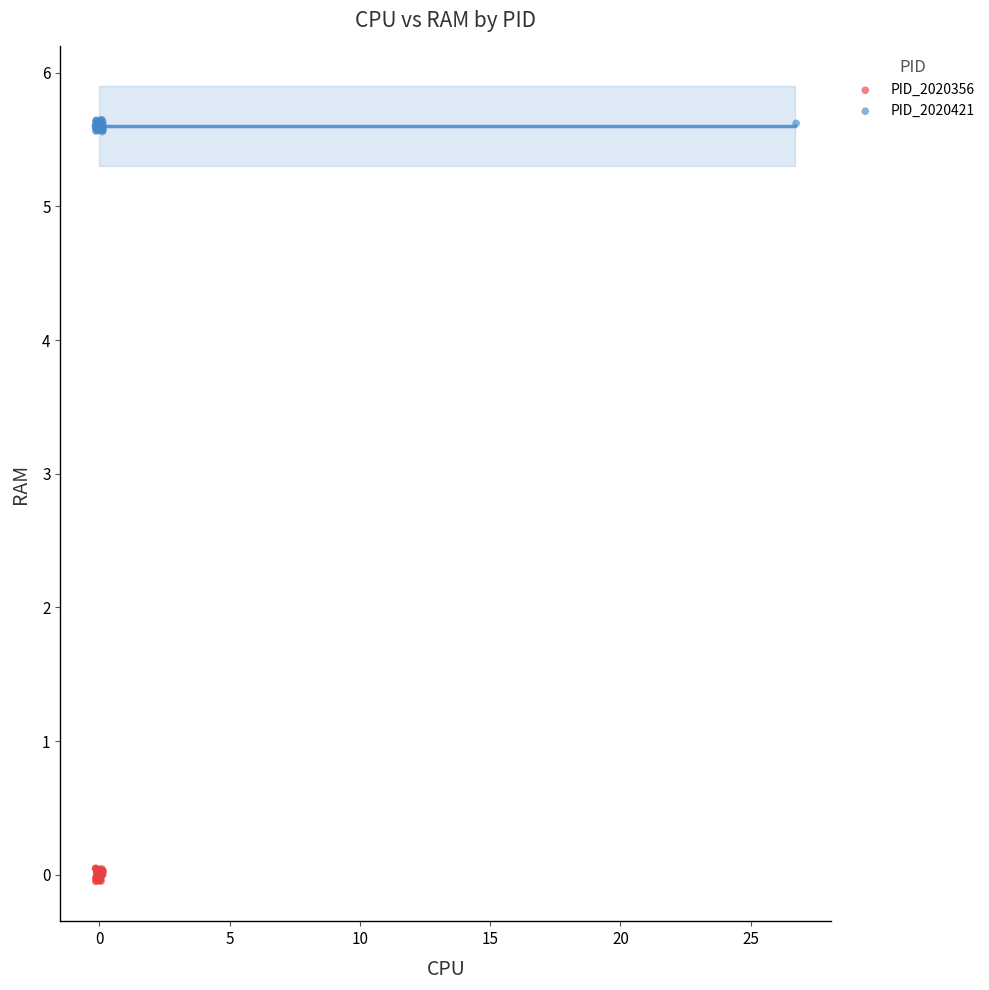

Which series reaches the maximum Y coordinate?

PID_2020421